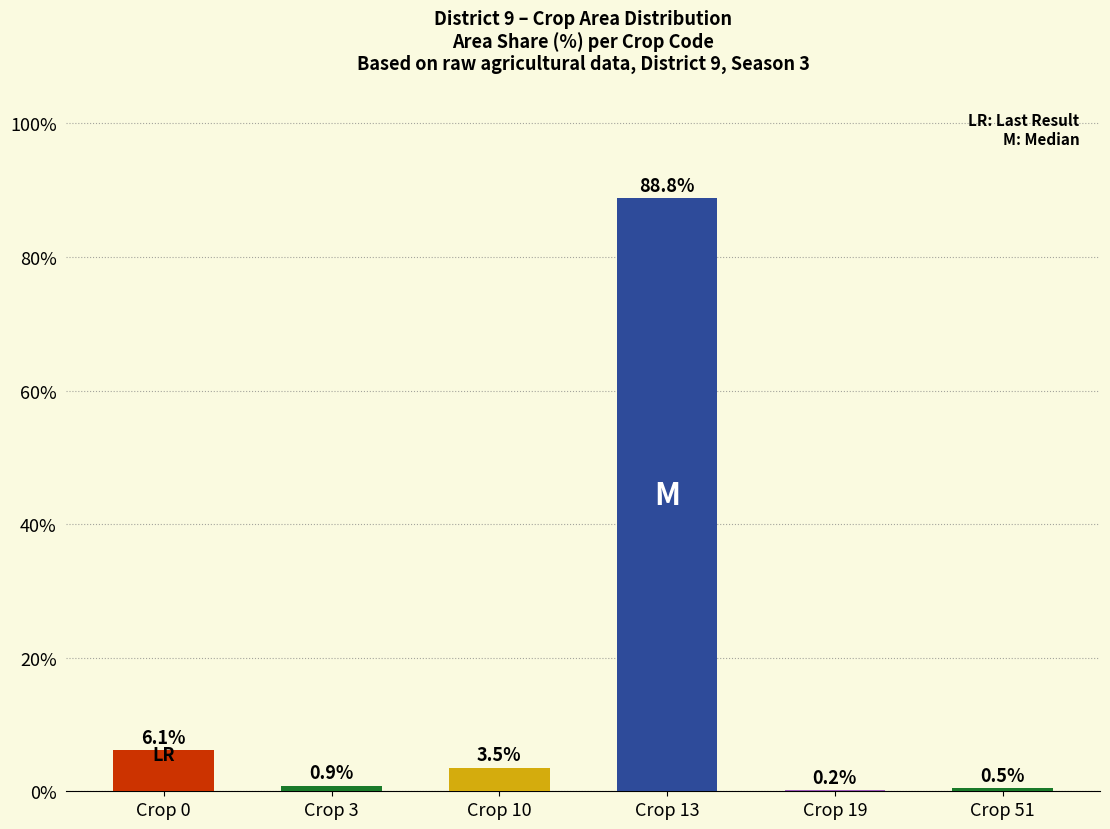

What is the sum of the values at Crop 19 and Crop 51?

0.7